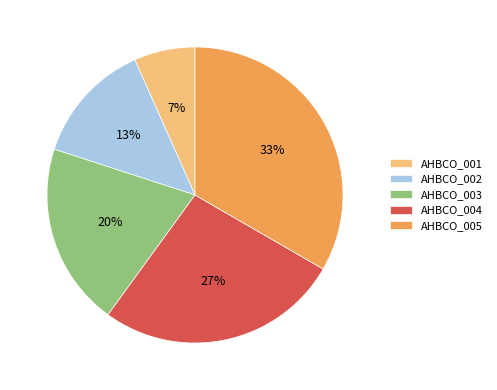

Is the sum of AHBCO_003 and AHBCO_002 greater than half?

No